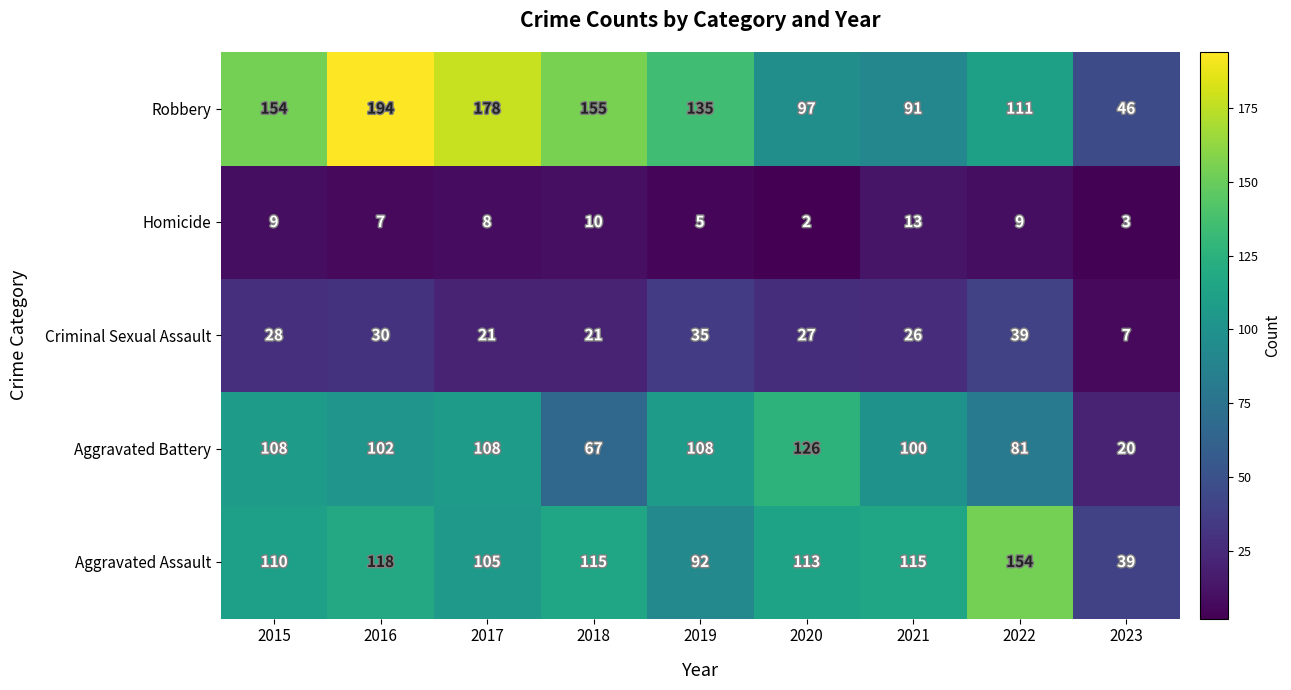

Is the value of Criminal Sexual Assault at 2021 greater than the value of Homicide at 2021?

Yes